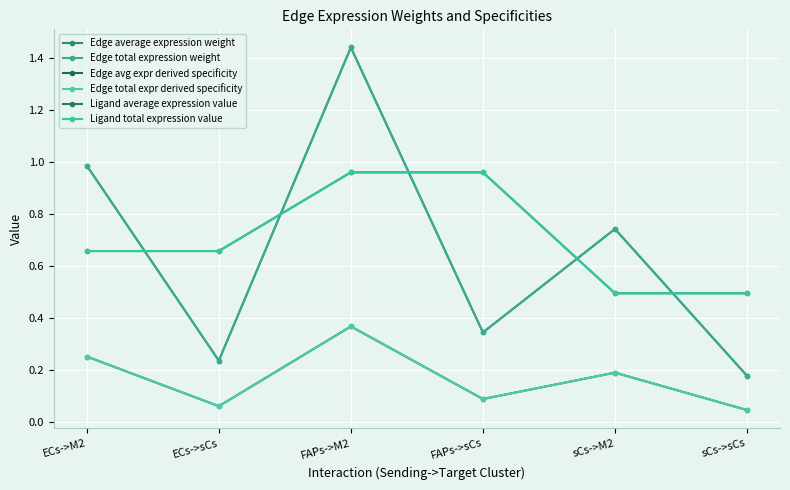

True or false: Edge avg expr derived specificity and Ligand total expression value intersect in this chart.

False